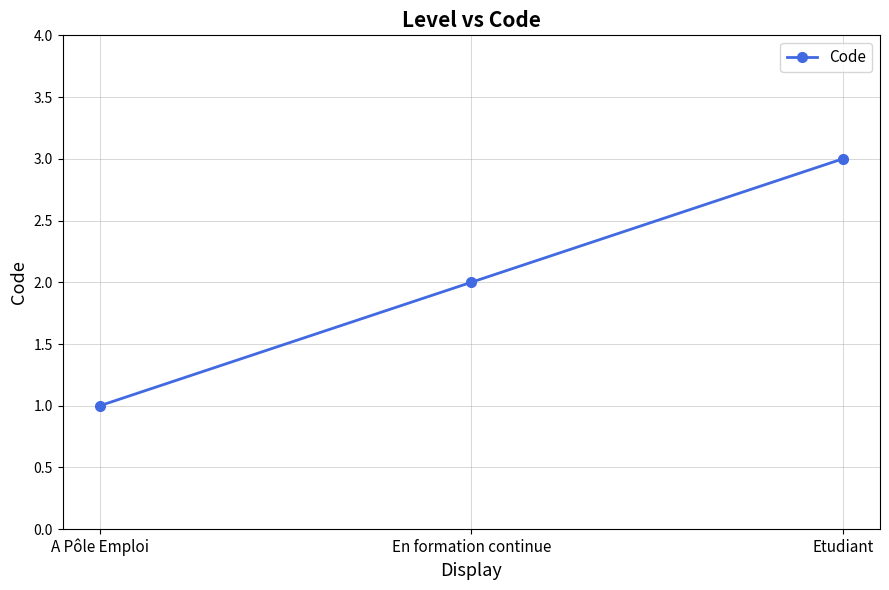

What is the change in value from A Pôle Emploi to Etudiant?

+2